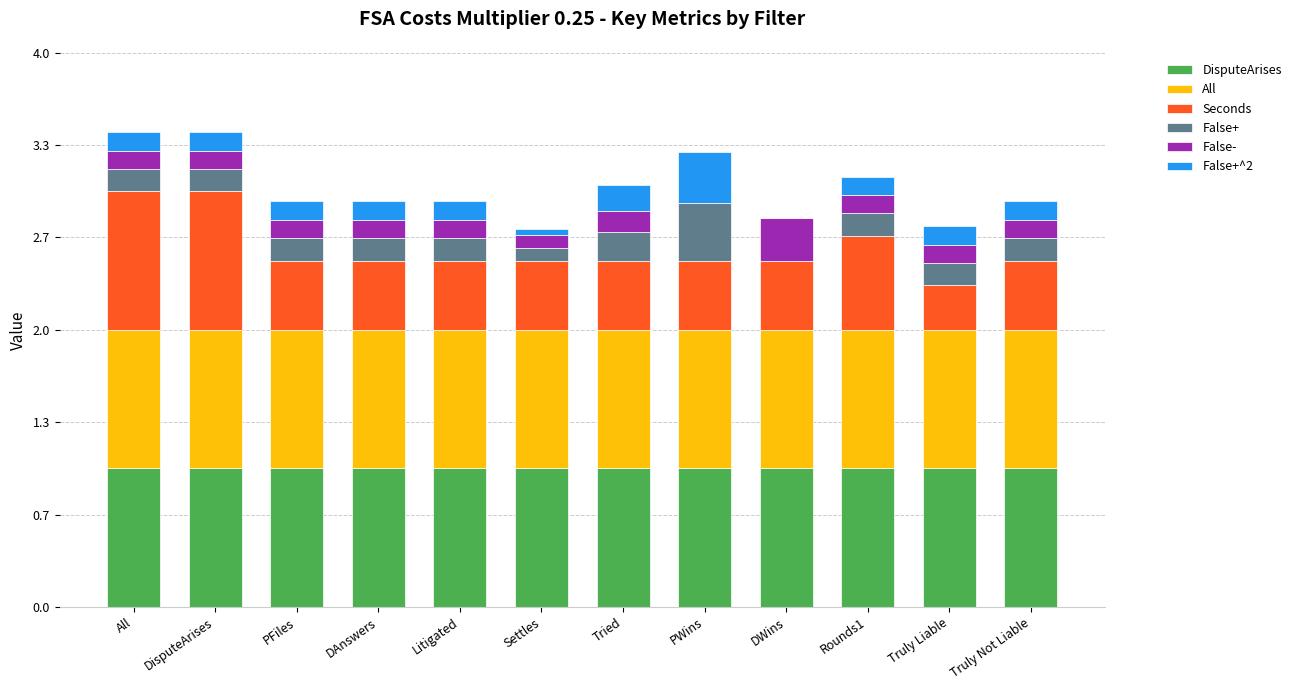

What is the maximum value for DisputeArises?

1.0